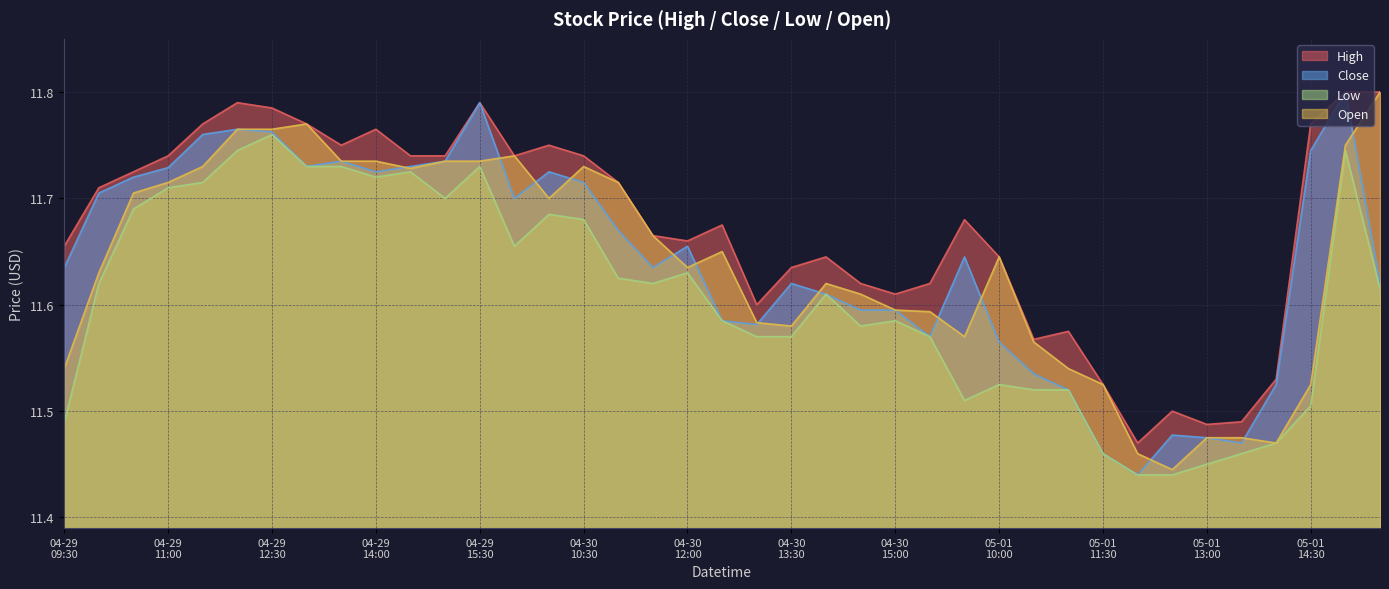

How many interior local valleys does the Open series have?

7